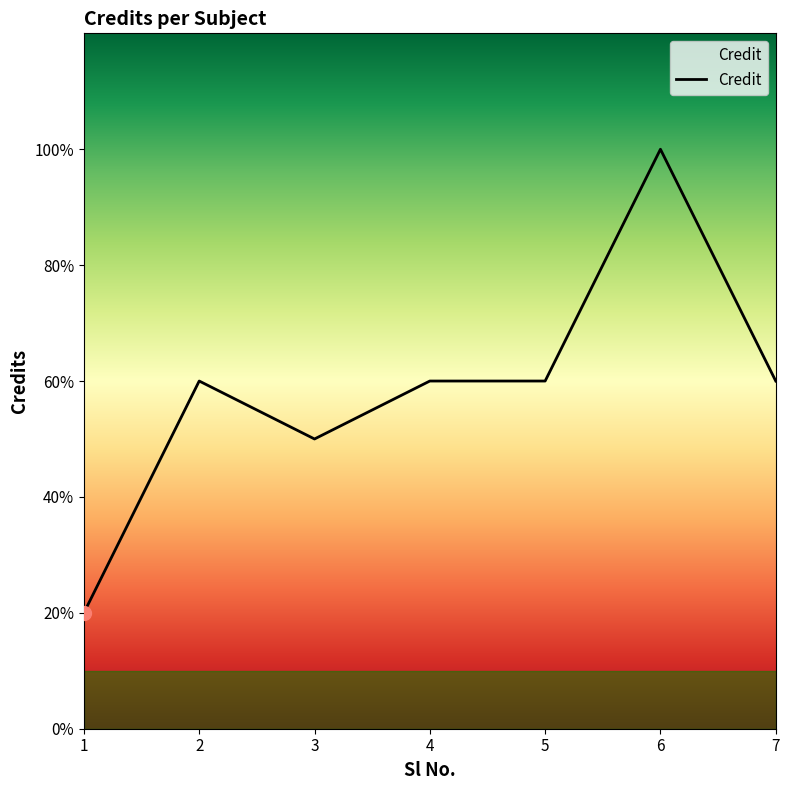

Between 4 and 3, which is larger?

4